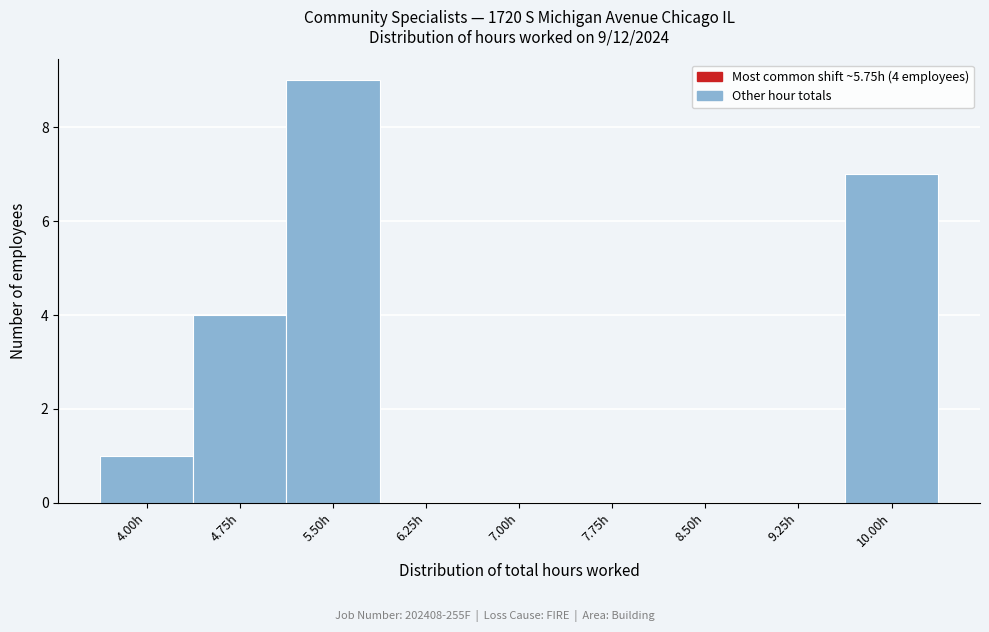

Reading right to left, transcribe all the data shown in this chart.

10.00h=7	9.25h=0	8.50h=0	7.75h=0	7.00h=0	6.25h=0	5.50h=9	4.75h=4	4.00h=1